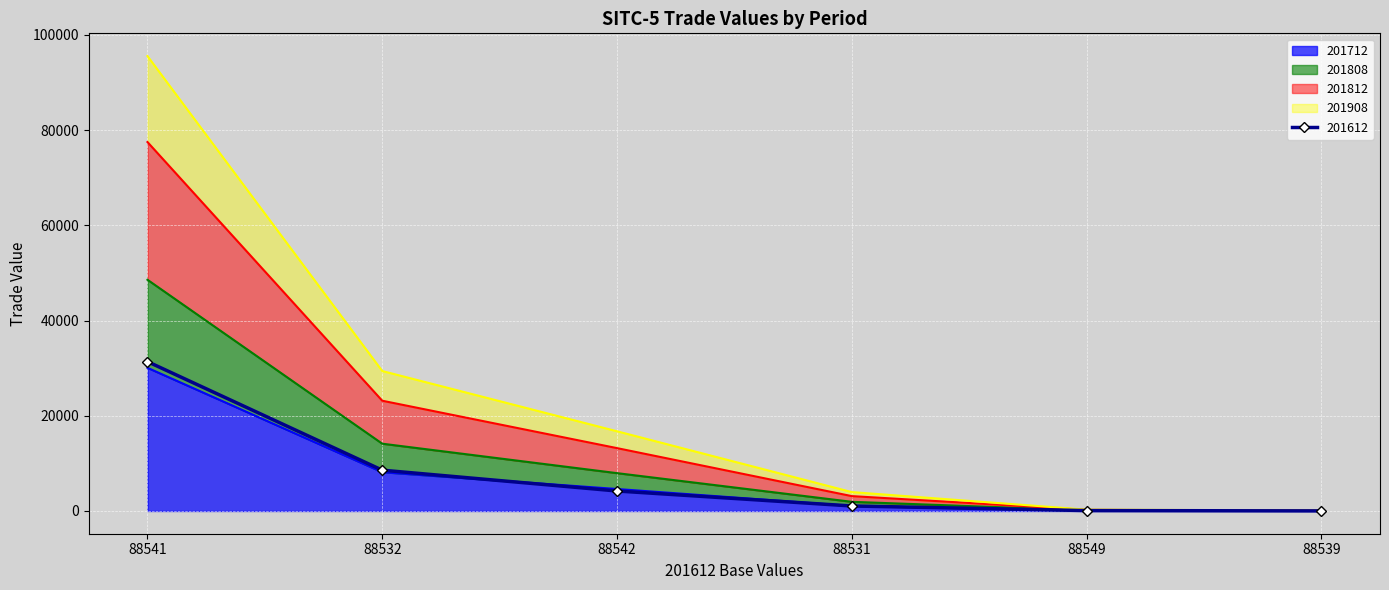

At how many categories does at least one series exceed 82558?

1